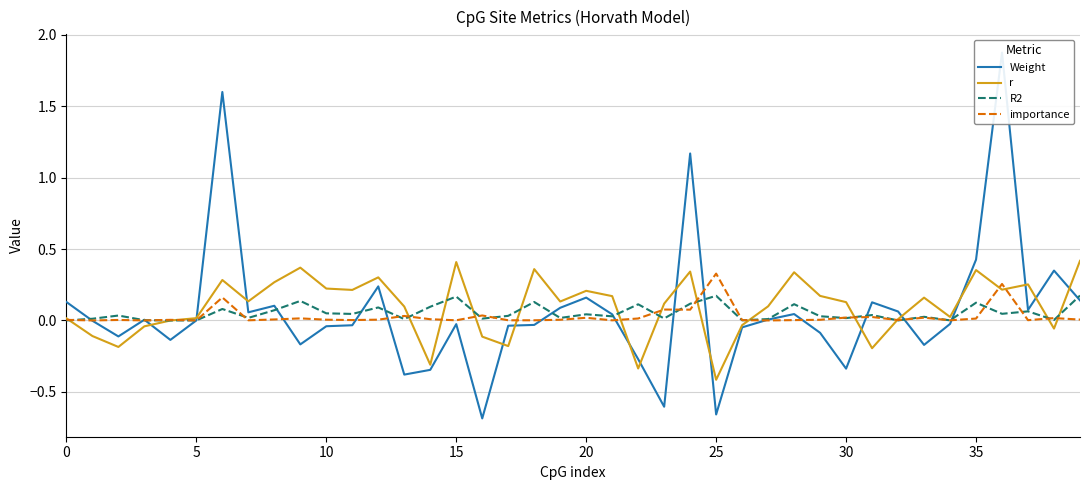

After their last crossing, which series has the higher values: R2 or r?

r